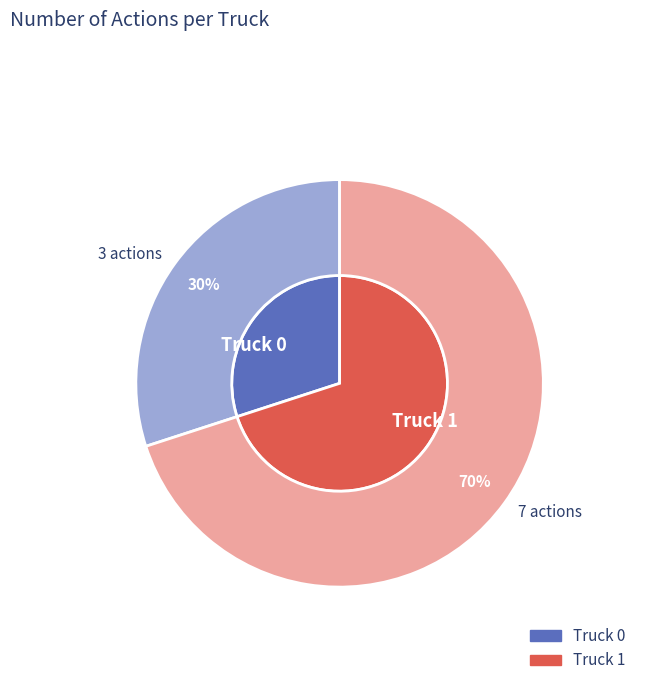

Is Truck 0 the majority of the pie?

No